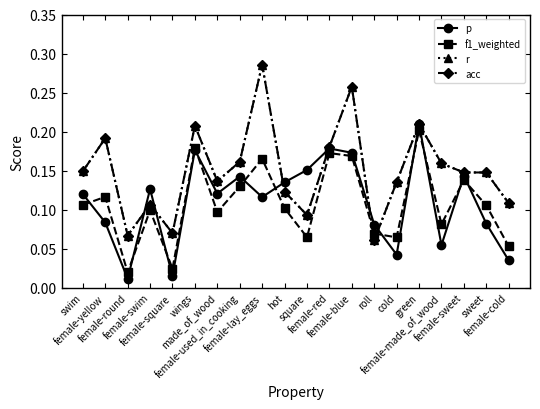

Which category has the highest value in the acc series?

female-lay_eggs